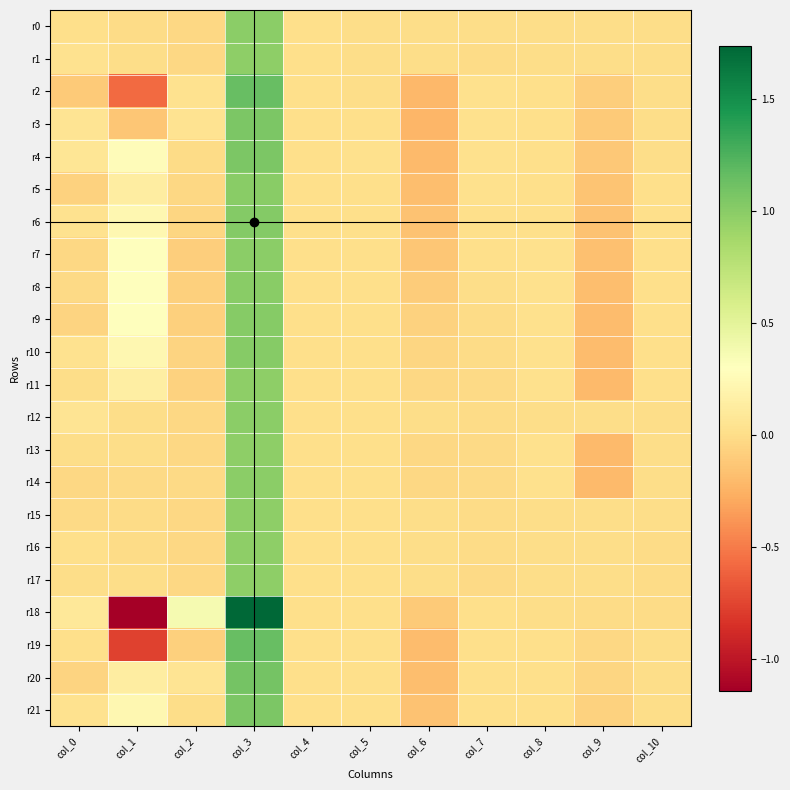

Between col_3 and col_10, which is larger?

col_3